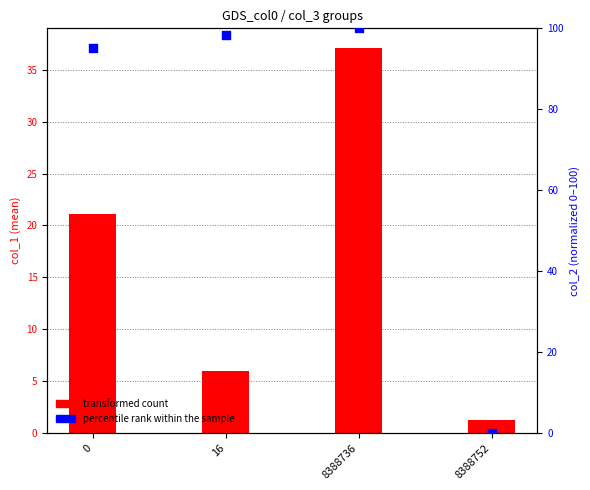

What are all the series names shown in the legend?

col_1 (transformed count), col_2 (percentile rank within the sample)